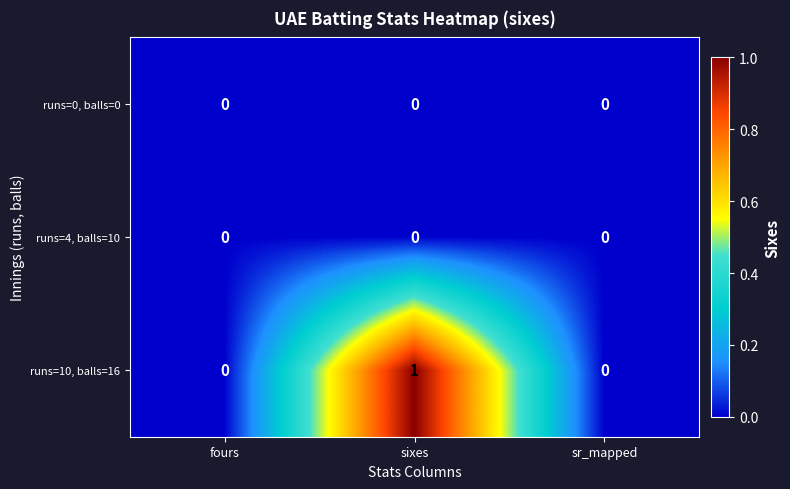

At which category is the sum across all series the highest?

sixes